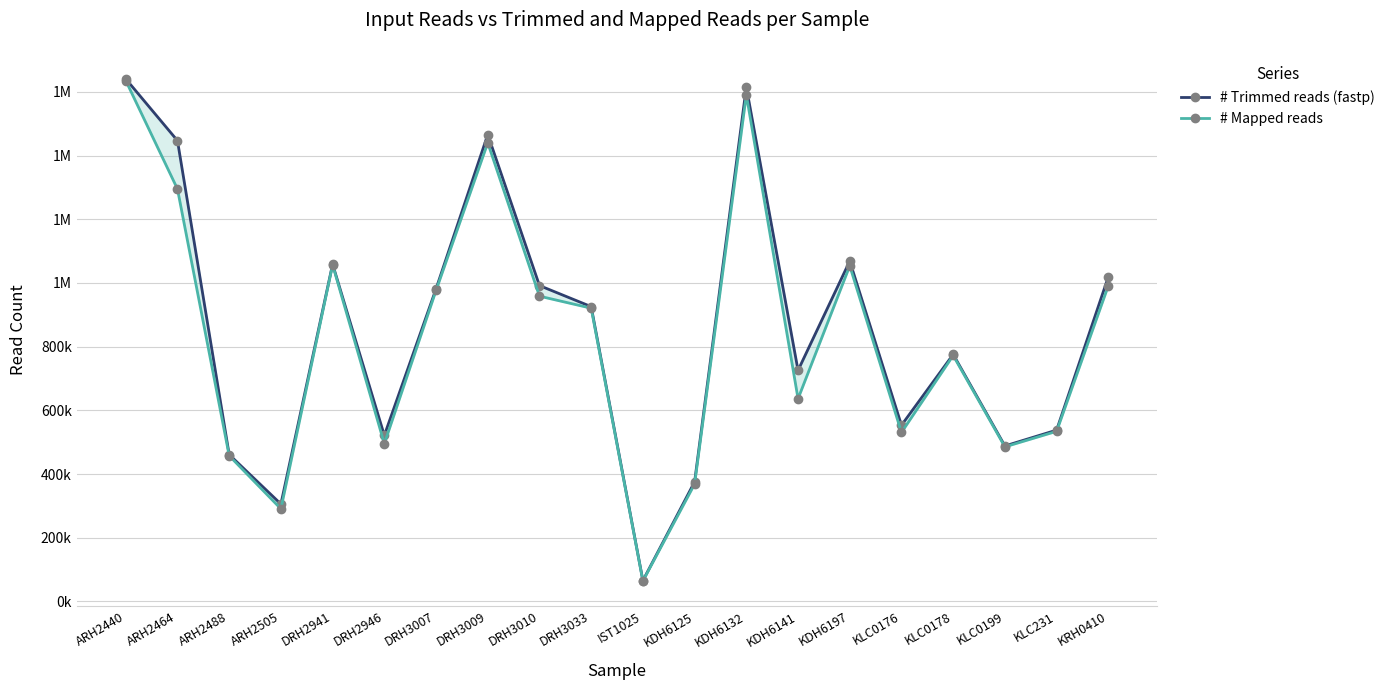

Read the # Mapped reads value at KLC0178, to the nearest 50.

772300